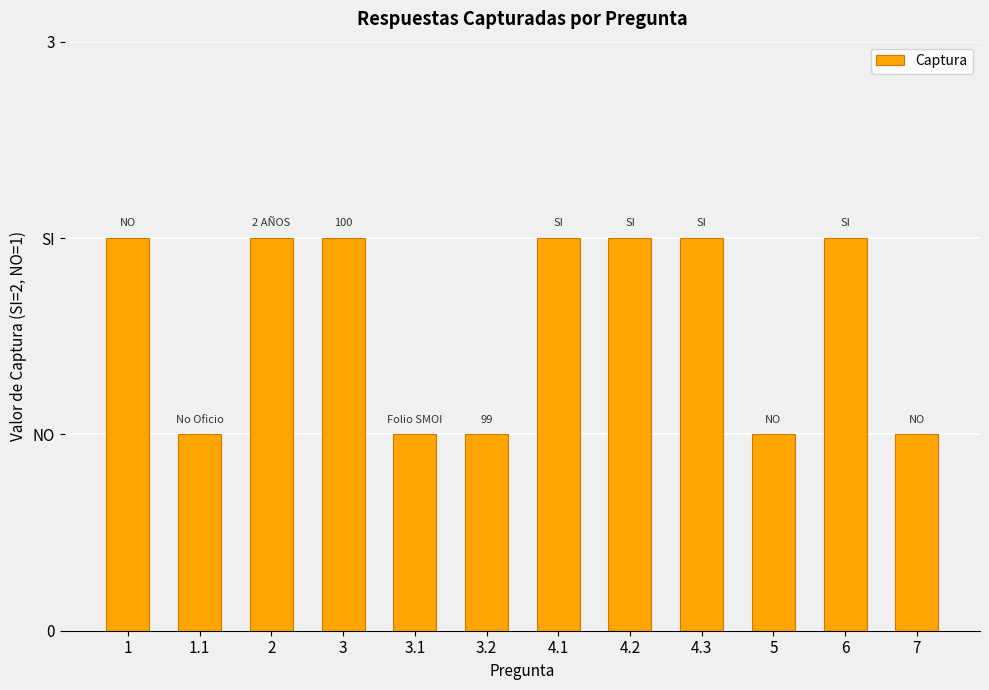

Does the chart contain any negative values?

No